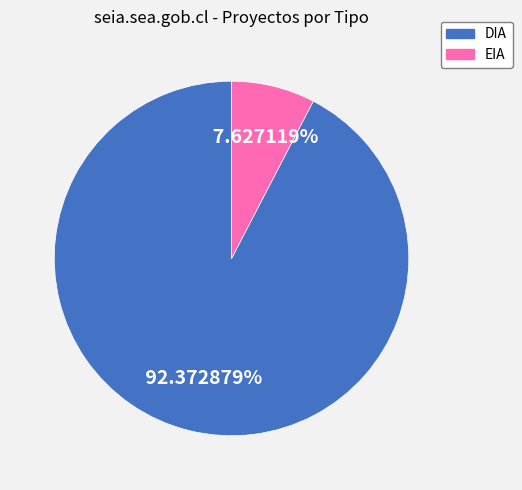

What is the ratio of the value at DIA to the value at EIA?

12.1